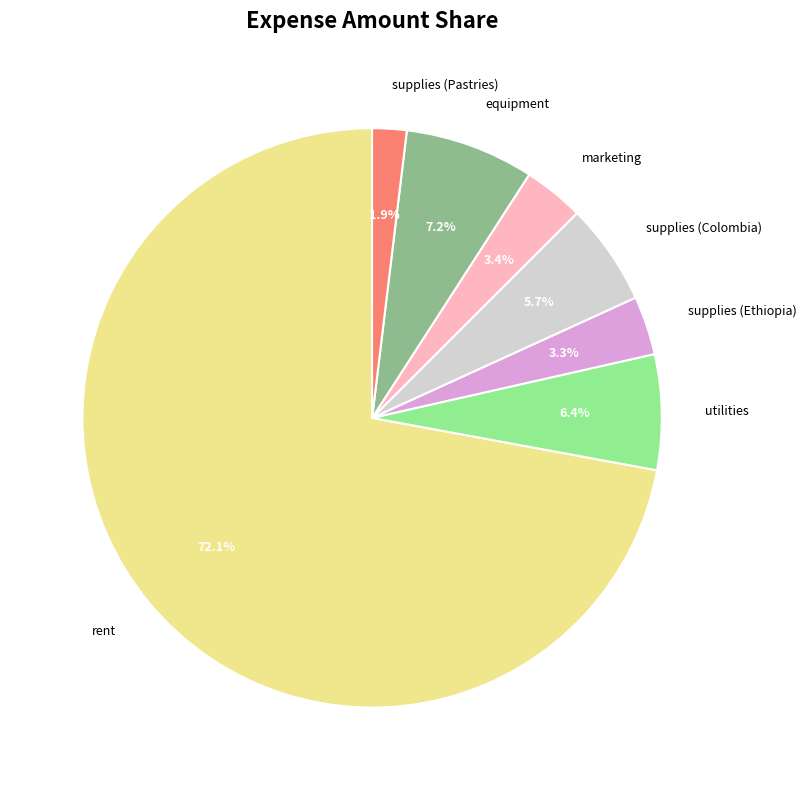

How many segments does this pie chart have?

7